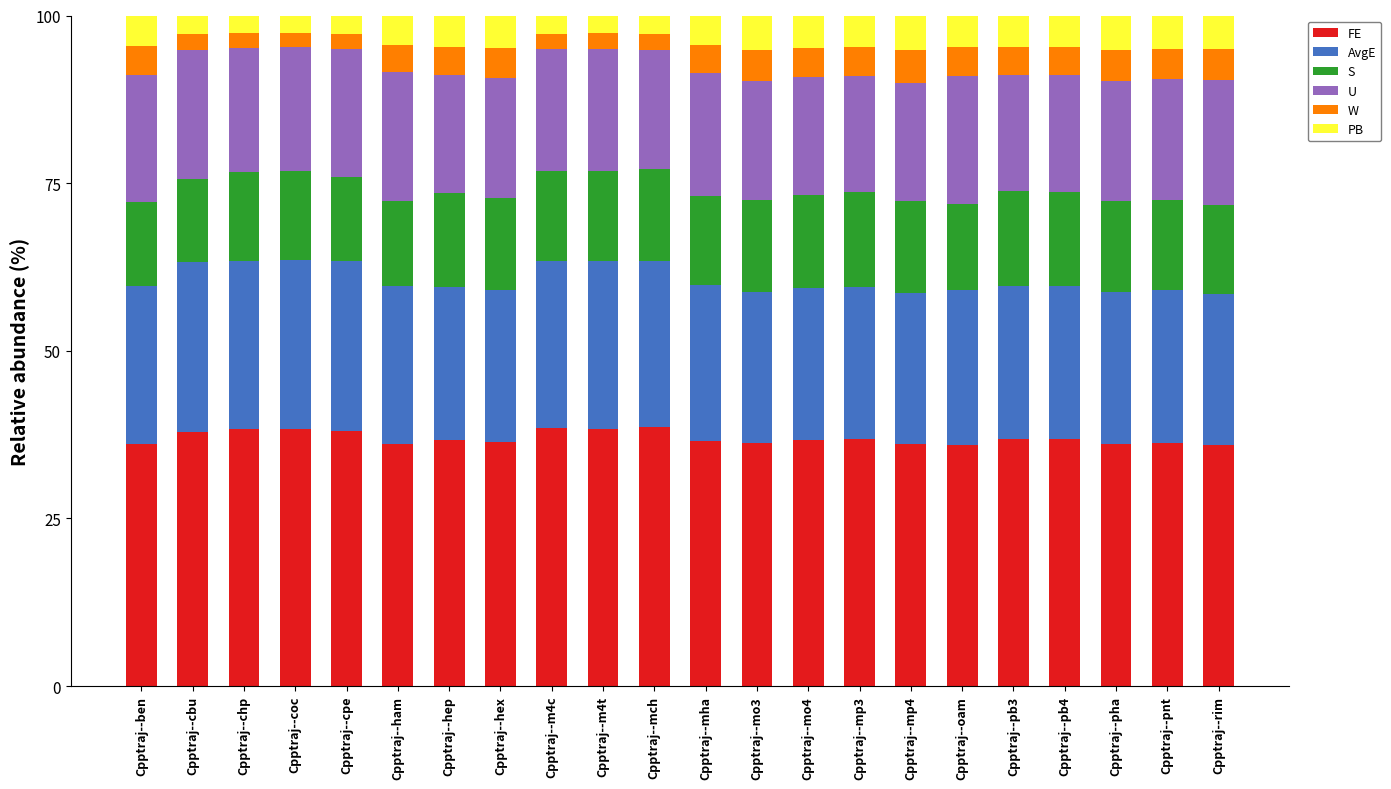

What is the total value across all series at Cpptraj--mha?

100.0